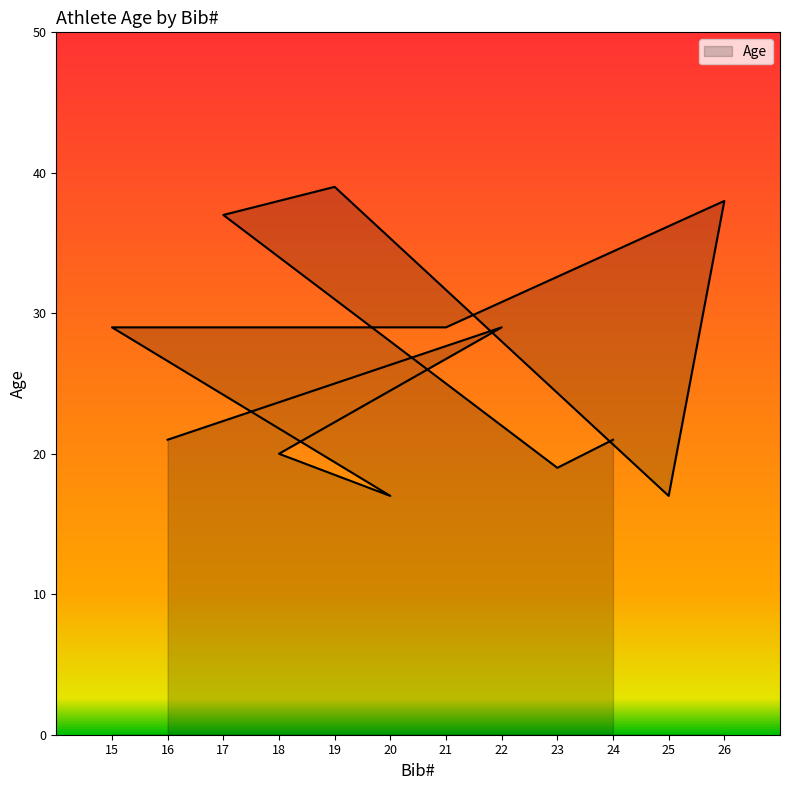

How many lines are shown in the chart?

1